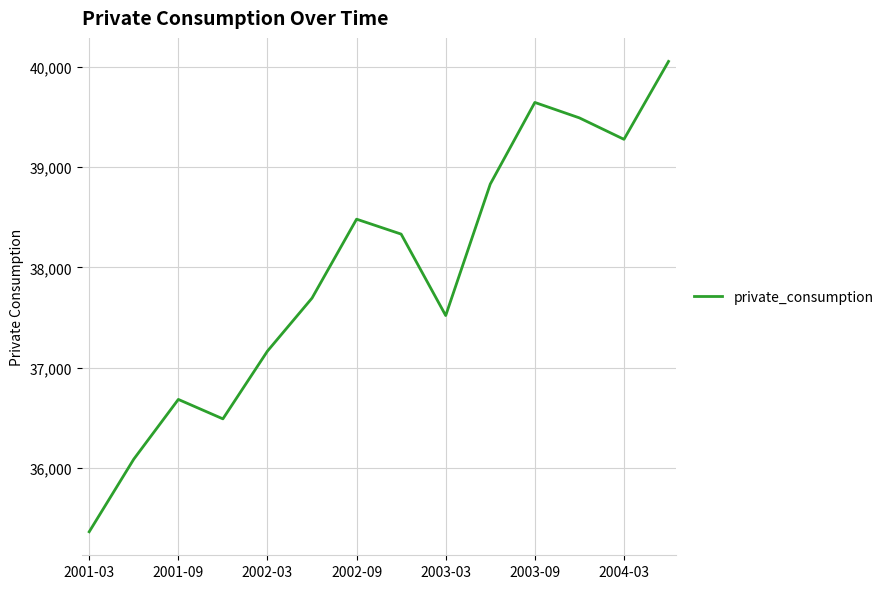

What is the smallest value displayed?

35365.2